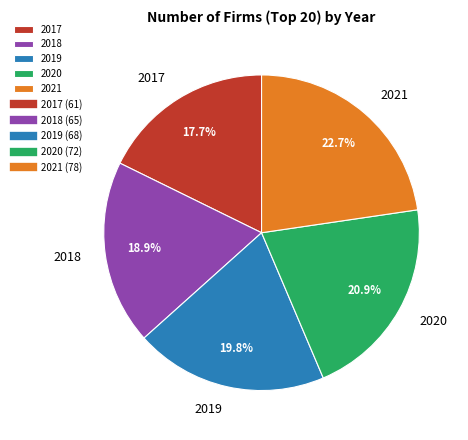

Is it true that 2020 is 32% of the pie?

False